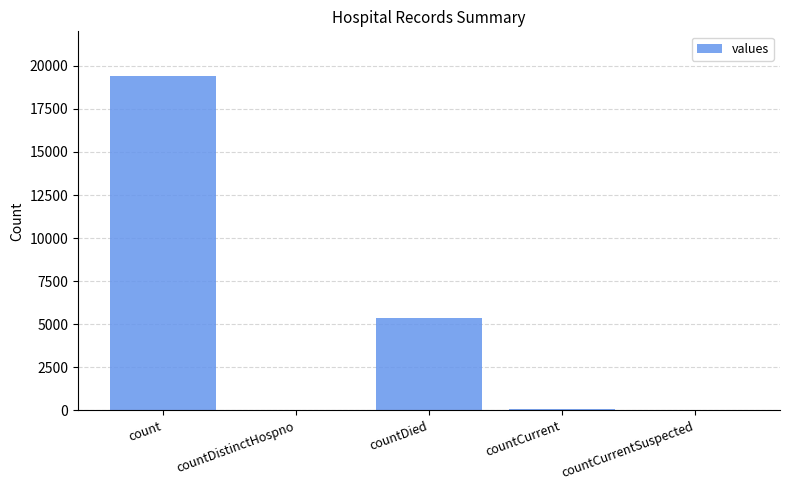

Is it true that the value at countCurrentSuspected is 0?

True